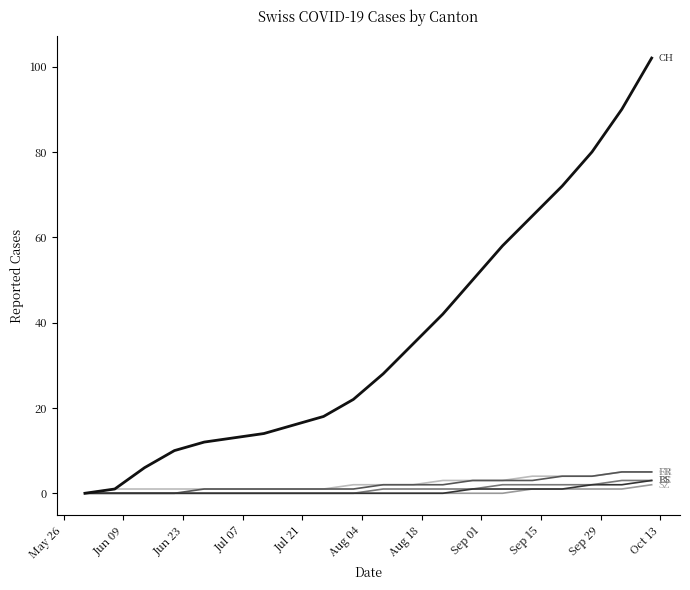

Reading left to right, list all the values displayed in this chart.

CH: 0	1	6	10	12	13	14	16	18	22	28	35	42	50	58	65	72	80	90	102
BS: 0	0	0	0	0	0	0	0	0	0	0	0	0	1	1	1	1	2	2	3
FR: 0	0	0	0	1	1	1	1	1	1	2	2	2	3	3	3	4	4	5	5
BE: 0	0	0	0	0	0	0	0	0	0	1	1	1	1	2	2	2	2	3	3
SZ: 0	0	0	0	0	0	0	0	0	0	0	0	0	0	0	1	1	1	1	2
GR: 0	1	1	1	1	1	1	1	1	2	2	2	3	3	3	4	4	4	5	5